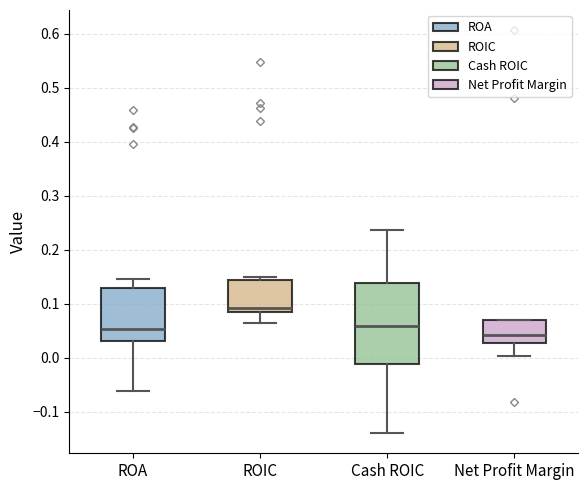

Reading left to right, transcribe this box plot: for each box, give where its median line is, the range the box spans, and where its two whiskers end, as read against the y-axis. The values are not printed on the chart, so give them approximately, as read against the axis.

ROA: median 0.05, box 0.03 to 0.13, whiskers -0.06 to 0.15
ROIC: median 0.09 (just above the box's lower edge), box 0.09 to 0.14, whiskers 0.06 to 0.15
Cash ROIC: median 0.06, box -0.01 to 0.14, whiskers -0.14 to 0.24
Net Profit Margin: median 0.04, box 0.03 to 0.07, whiskers 0.00 to 0.07